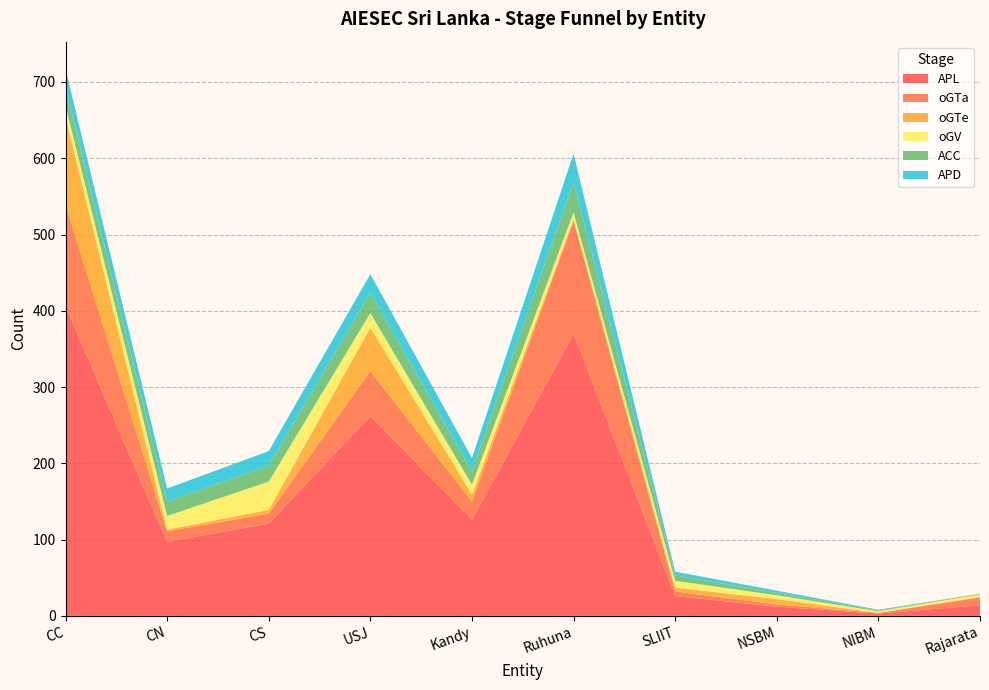

Reading left to right, what are all the values shown in this chart?

APL: CC=406	CN=97	CS=121	USJ=262	Kandy=126	Ruhuna=370	SLIIT=26	NSBM=12	NIBM=3	Rajarata=14
oGTa: CC=133	CN=14	CS=13	USJ=59	Kandy=24	Ruhuna=148	SLIIT=6	NSBM=3	NIBM=1	Rajarata=10
oGTe: CC=115	CN=2	CS=5	USJ=57	Kandy=9	Ruhuna=2	SLIIT=5	NSBM=7	NIBM=0	Rajarata=1
oGV: CC=15	CN=18	CS=37	USJ=19	Kandy=13	Ruhuna=9	SLIIT=9	NSBM=5	NIBM=2	Rajarata=3
ACC: CC=24	CN=19	CS=21	USJ=27	Kandy=18	Ruhuna=40	SLIIT=7	NSBM=3	NIBM=1	Rajarata=1
APD: CC=24	CN=17	CS=19	USJ=24	Kandy=17	Ruhuna=37	SLIIT=5	NSBM=3	NIBM=1	Rajarata=0